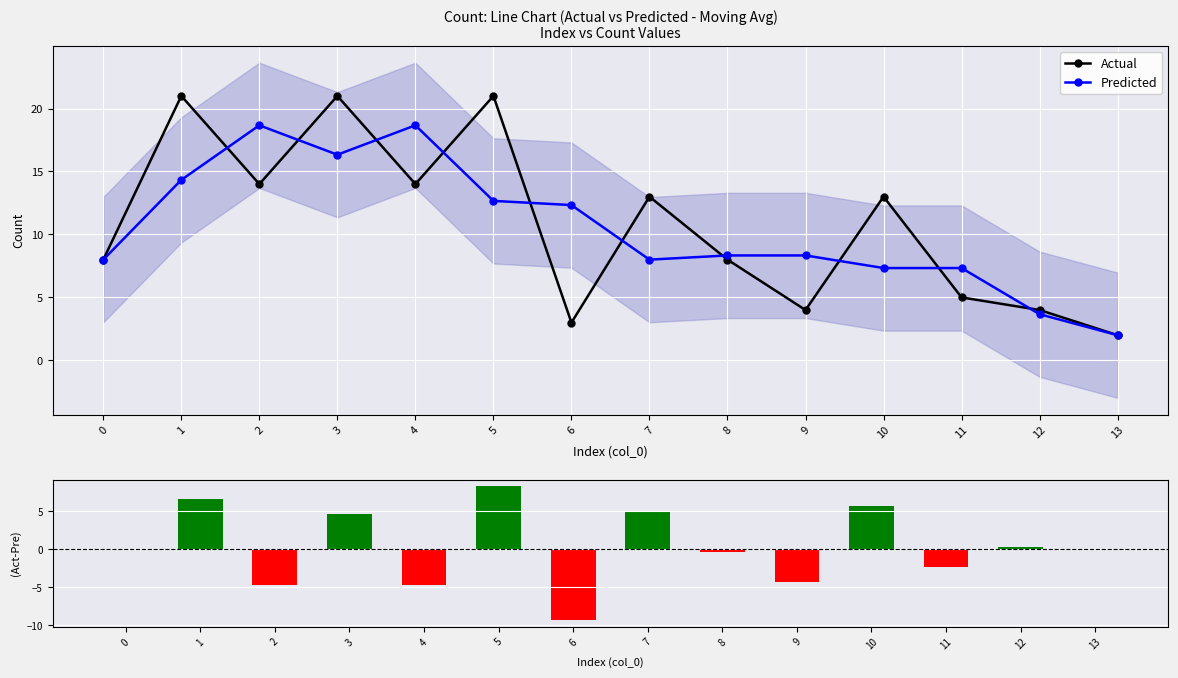

Between 2 and 12, which series saw the biggest shift?

Predicted